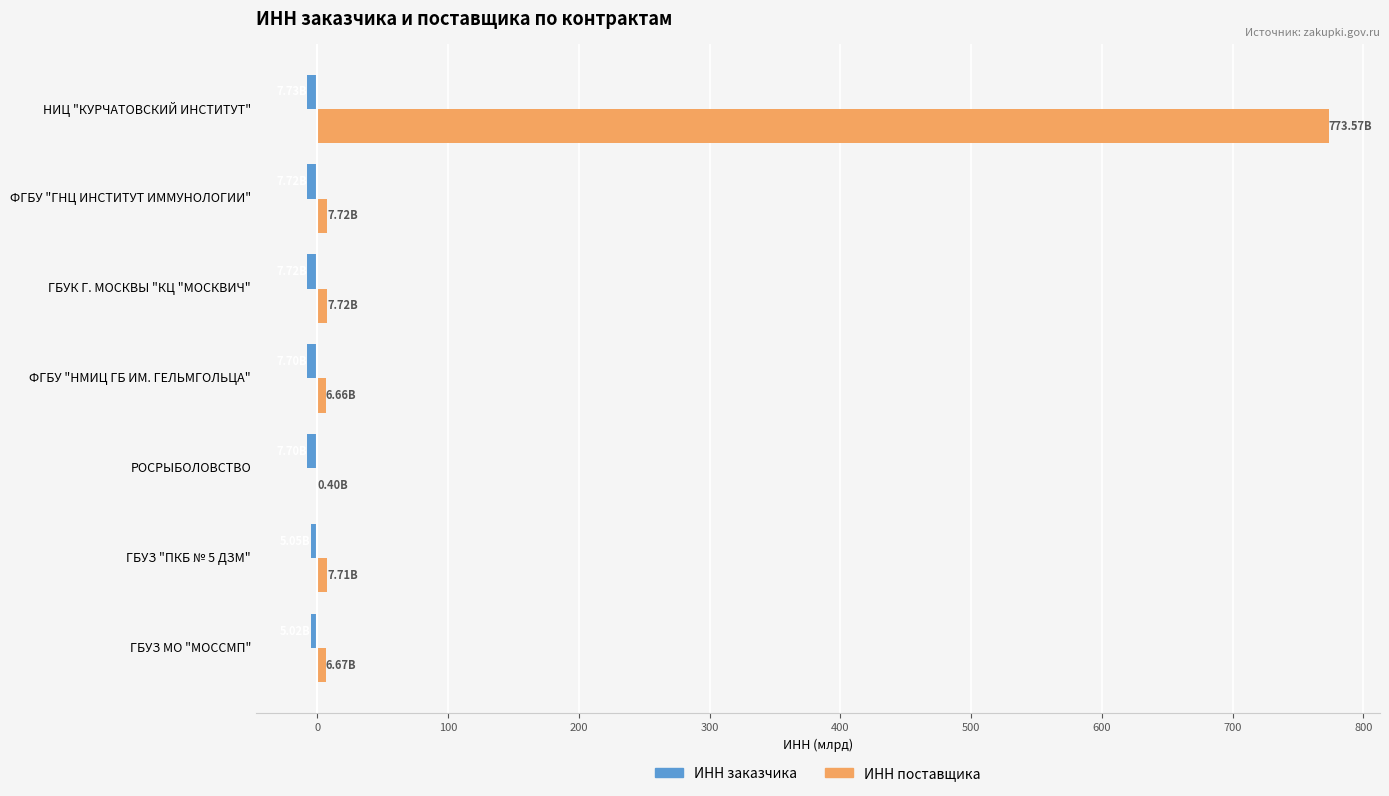

Which series has the largest total across all categories?

ИНН поставщика